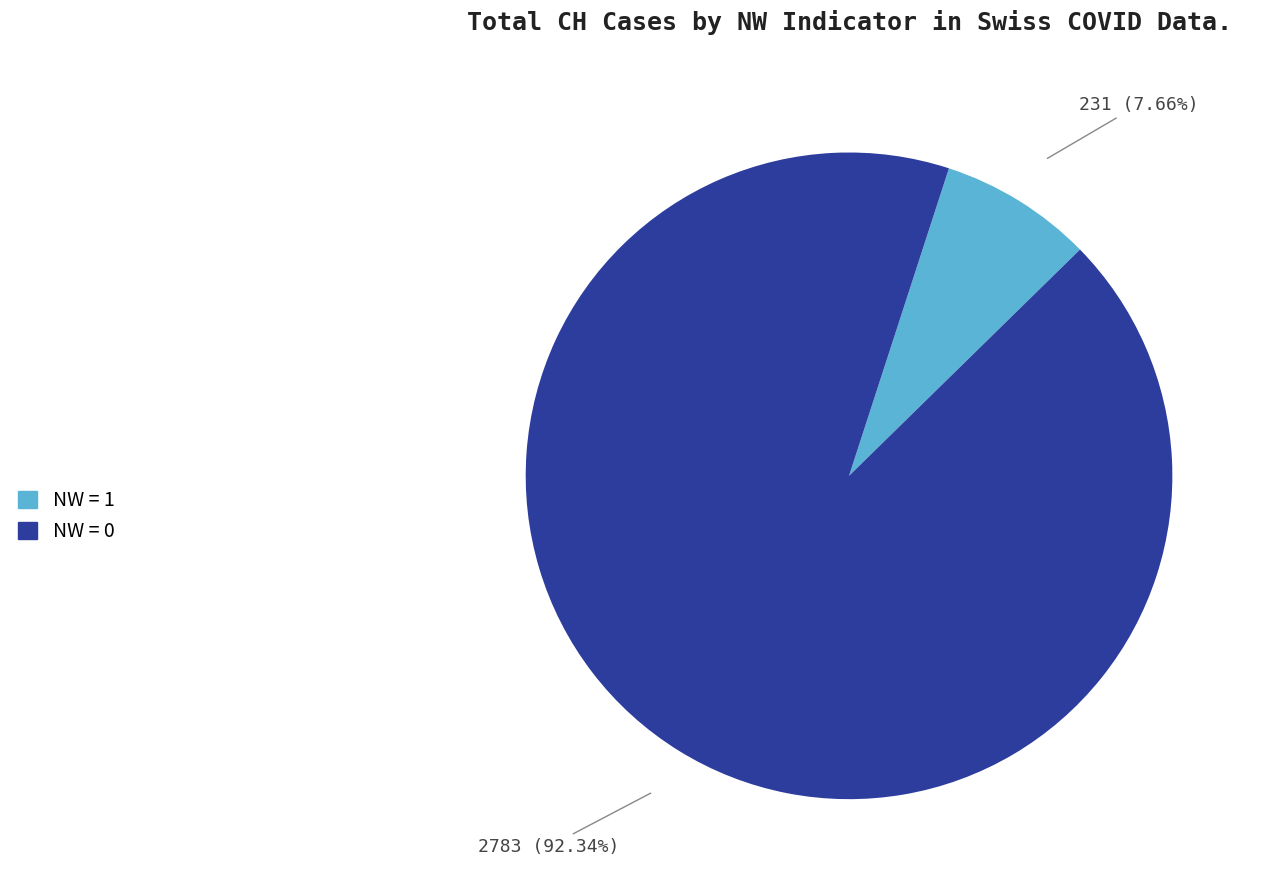

Count the number of slices in the pie.

2